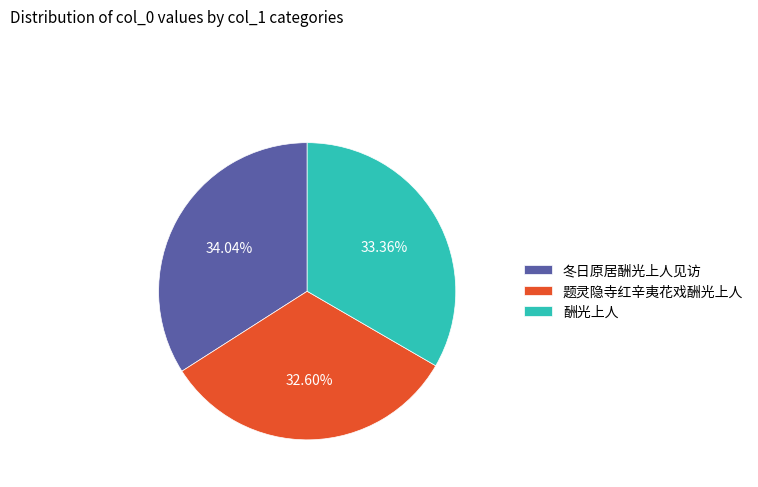

The 酬光上人 slice represents 41% of the pie. True or false?

False